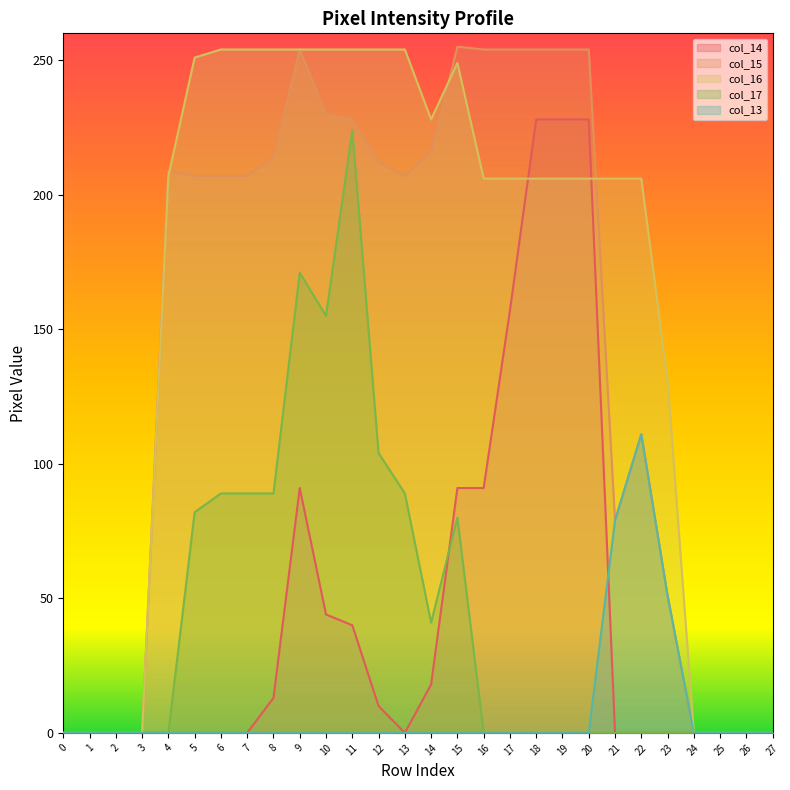

Is it true that col_14 equals -113 at 13?

False